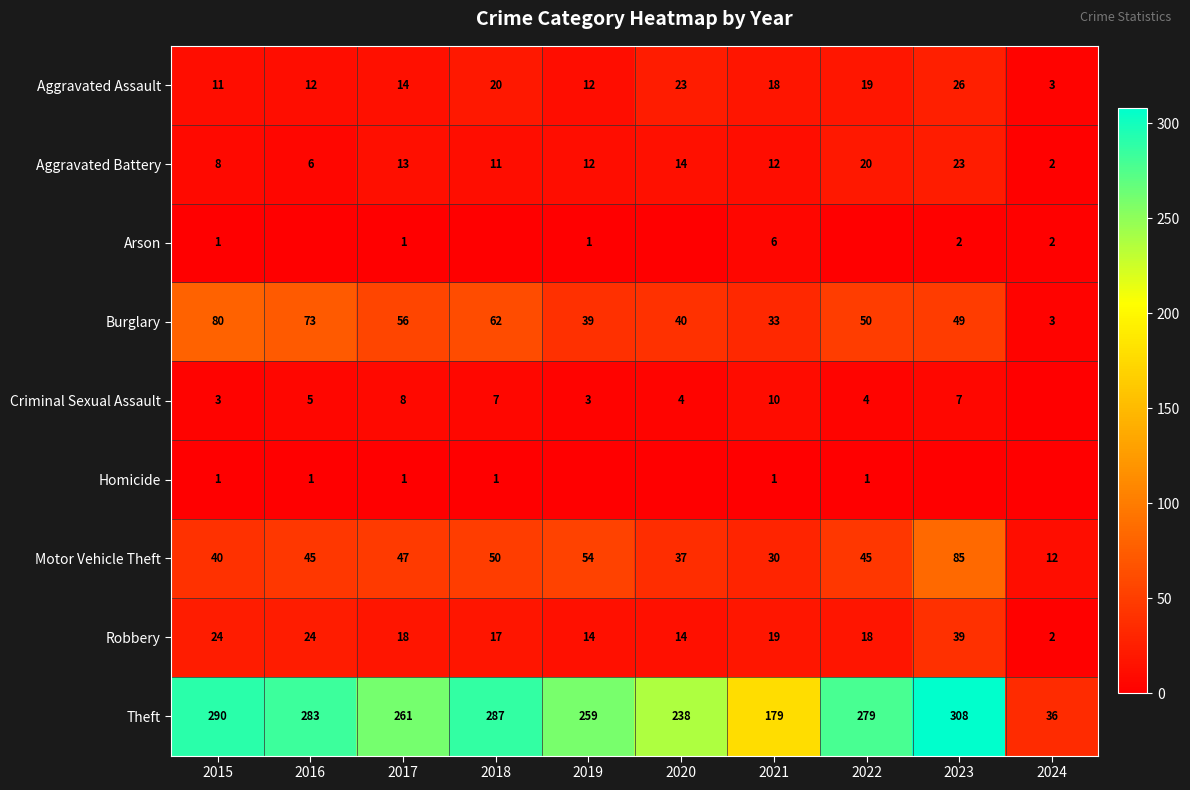

What is the spread (max minus min) of values at 2015?

289